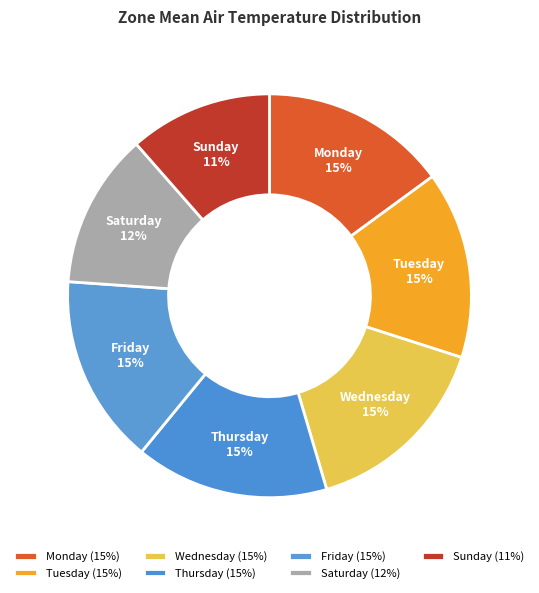

To the nearest percent, what percentage of the pie is Wednesday?

15%